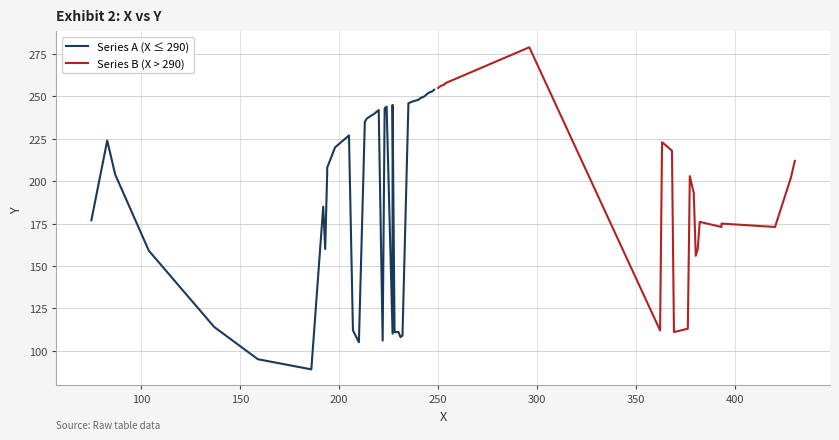

Rank the series at 400 from highest to lowest value.

Series B (X > 290), Series A (X ≤ 290)